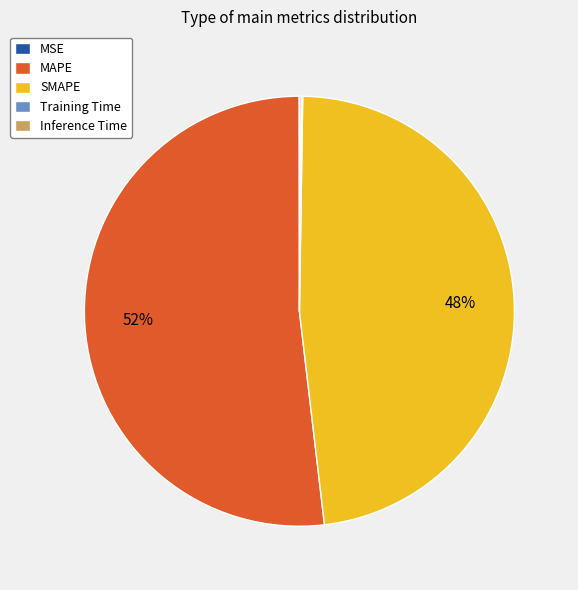

Is there any slice that represents more than half of the pie?

Yes